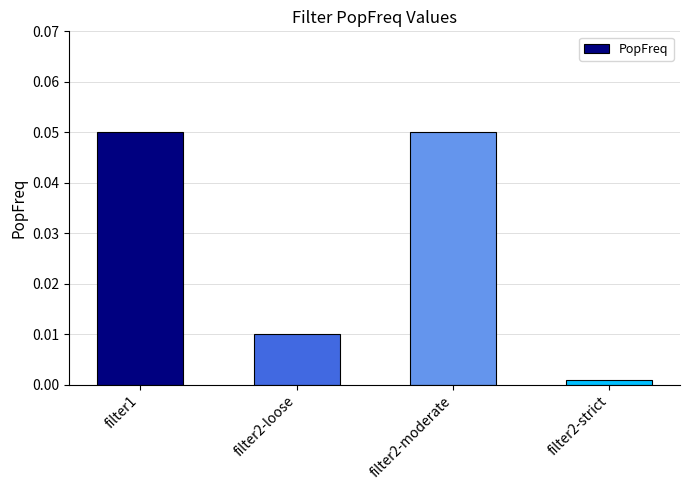

Which has a higher value, filter2-moderate or filter2-strict?

filter2-moderate